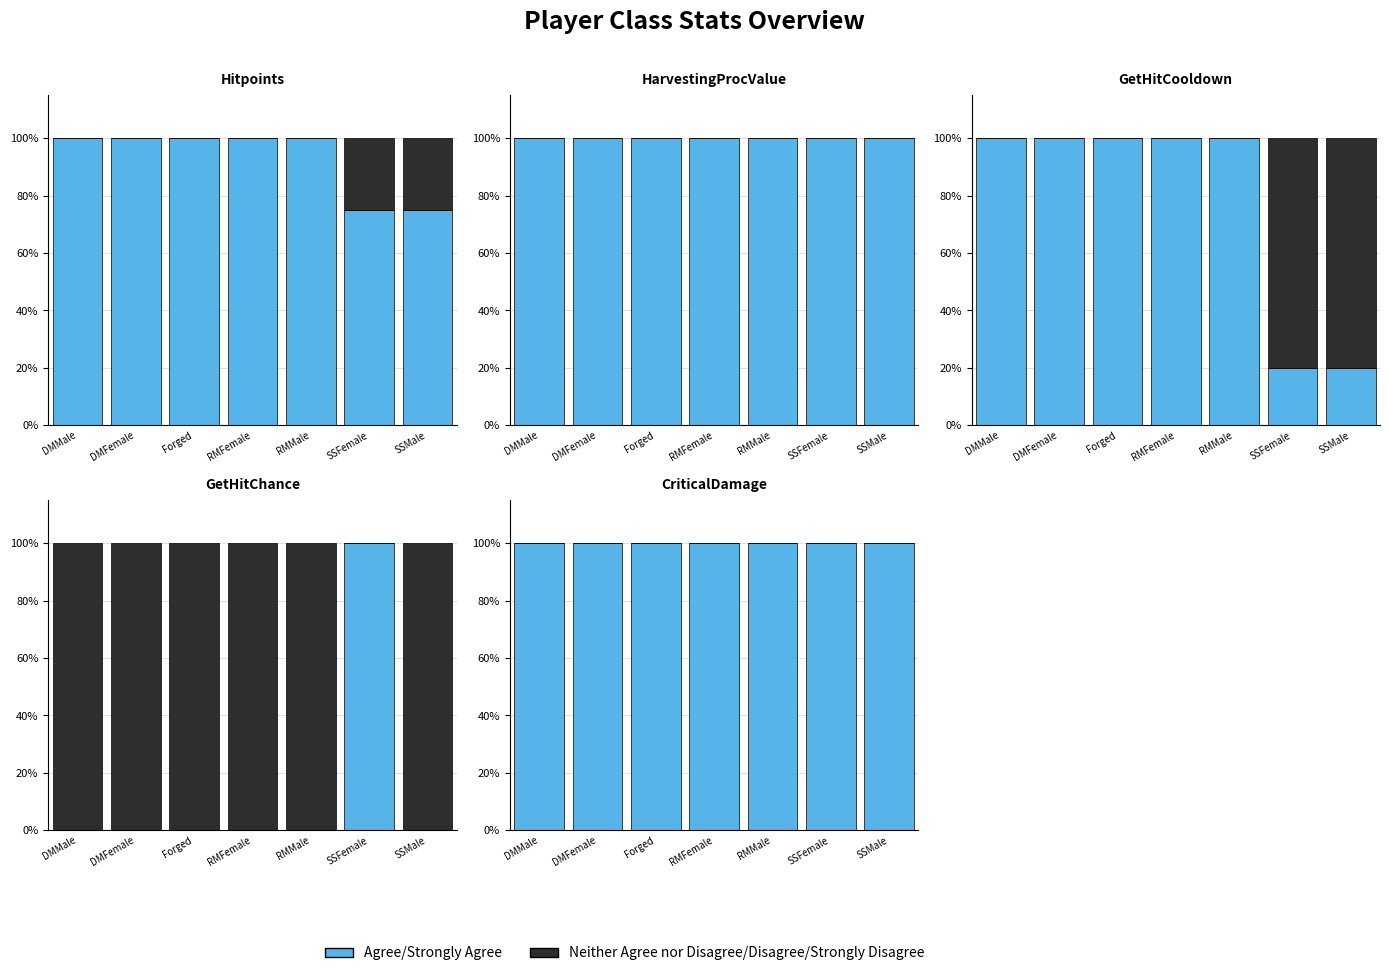

Does the chart contain any negative values?

No